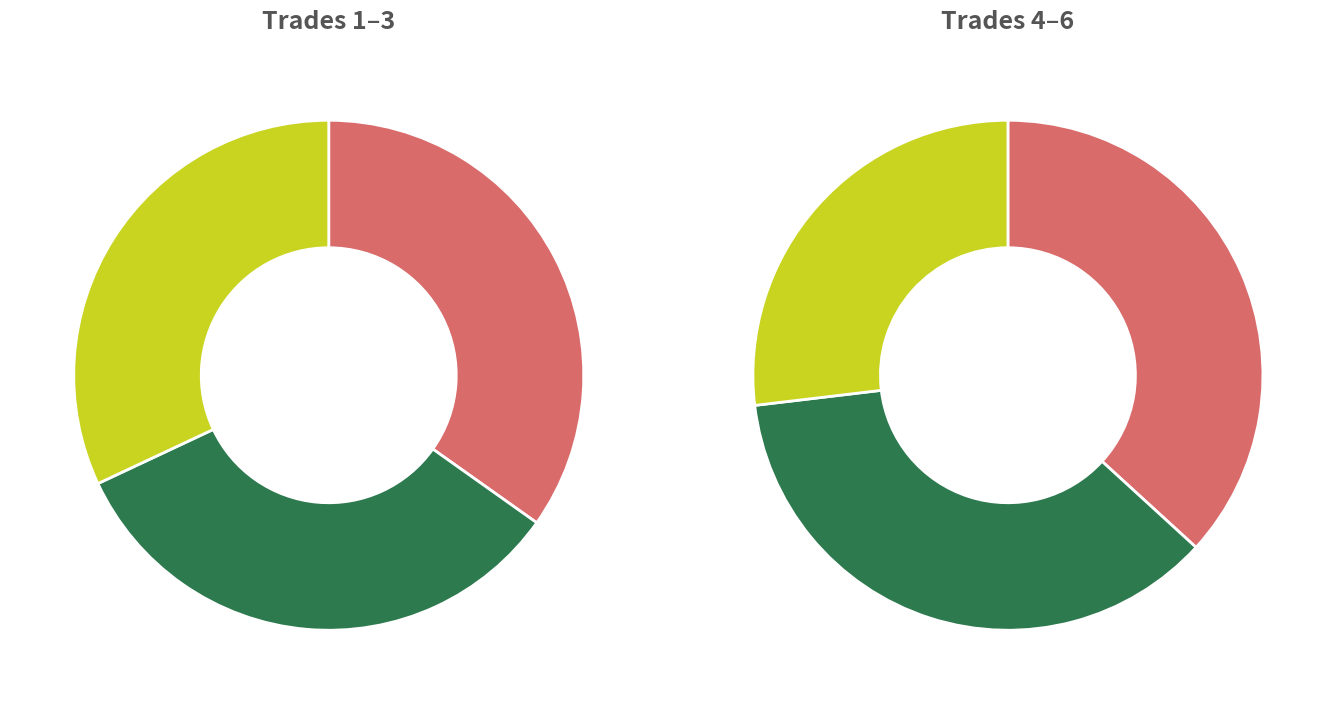

To the nearest percent, what is the combined percentage of 6 and 3?

19%